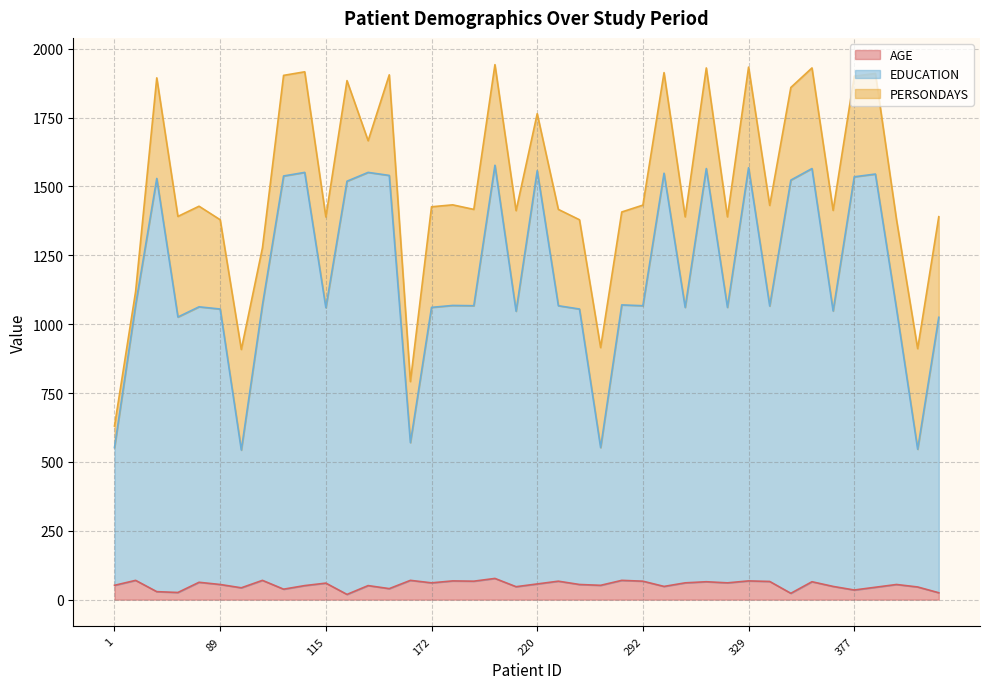

Is it true that EDUCATION equals 361 at 267?

False